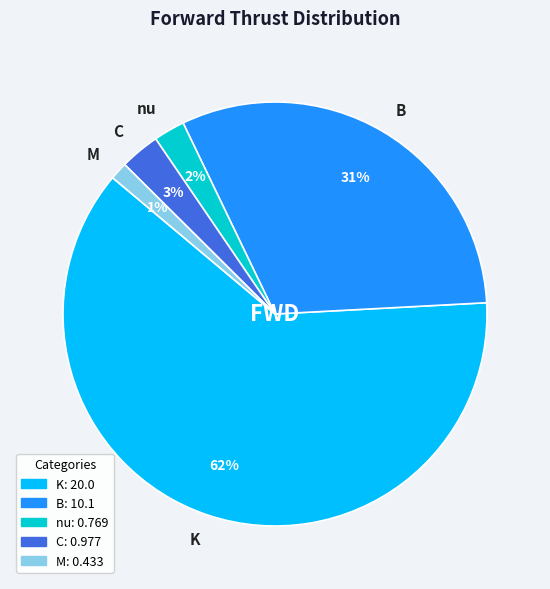

Do M and K together represent more than half of the pie?

Yes